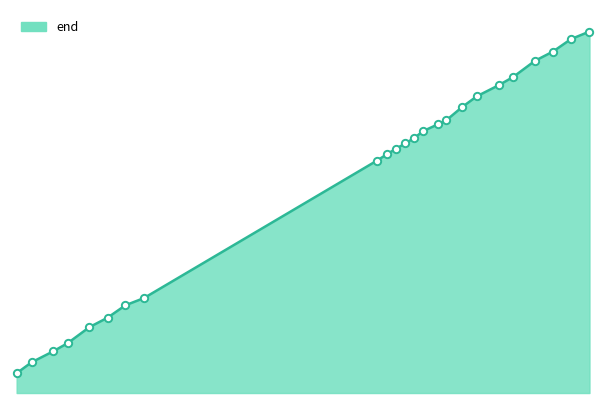

Is this an area chart (filled region under the line)?

Yes